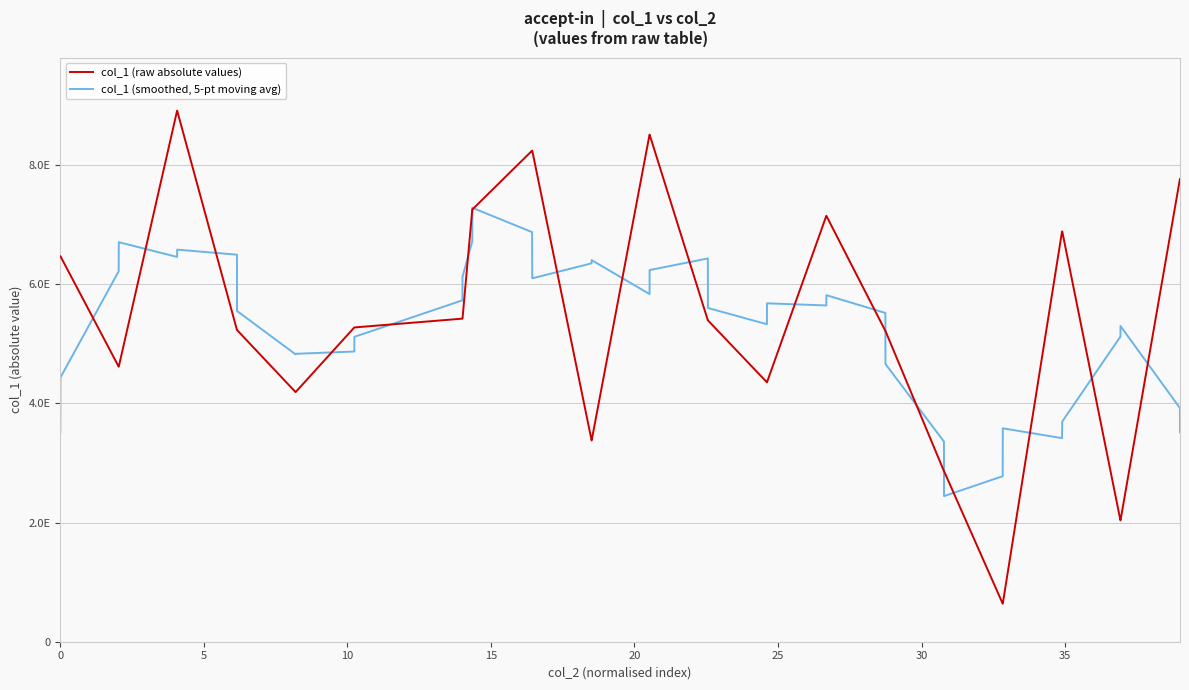

What are all the series names shown in the legend?

col_1 (raw absolute values), col_1 (smoothed, 5-pt moving avg)